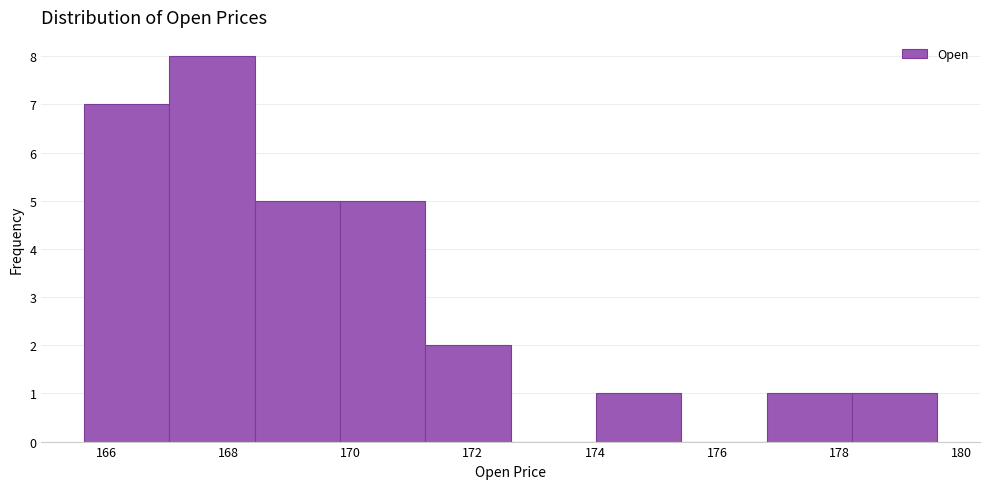

Reading left to right, list every bar in this chart as the range it spans on the x-axis followed by its height. Neither the bar edges nor the heights are printed on the chart, so give them approximately, as read against the axes.

165.6 to 167.0: 7
167.0 to 168.4: 8
168.4 to 169.8: 5
169.8 to 171.2: 5
171.2 to 172.6: 2
172.6 to 174.0: 0
174.0 to 175.4: 1
175.4 to 176.8: 0
176.8 to 178.2: 1
178.2 to 179.6: 1